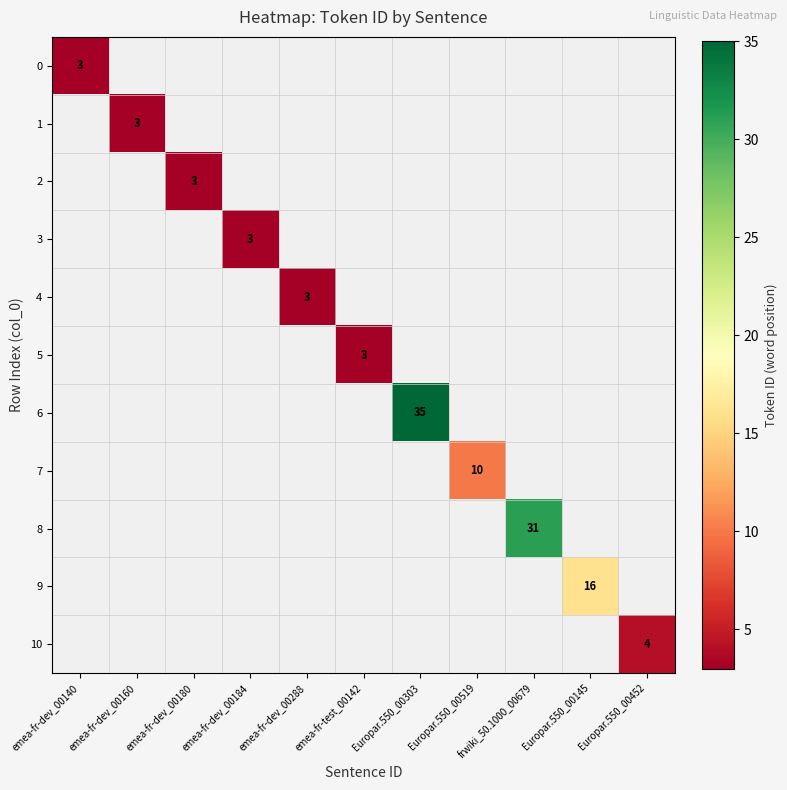

What is the maximum value shown in the chart?

35.0